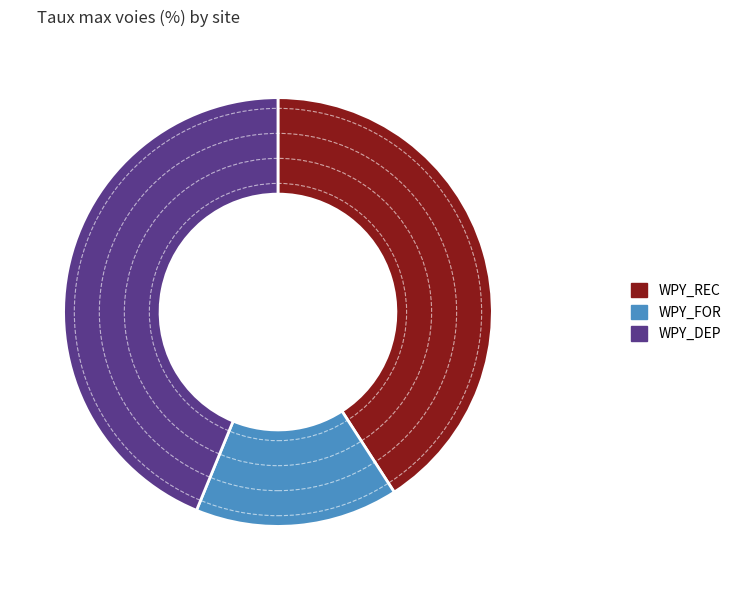

Is it true that WPY_REC is 55% of the pie?

False